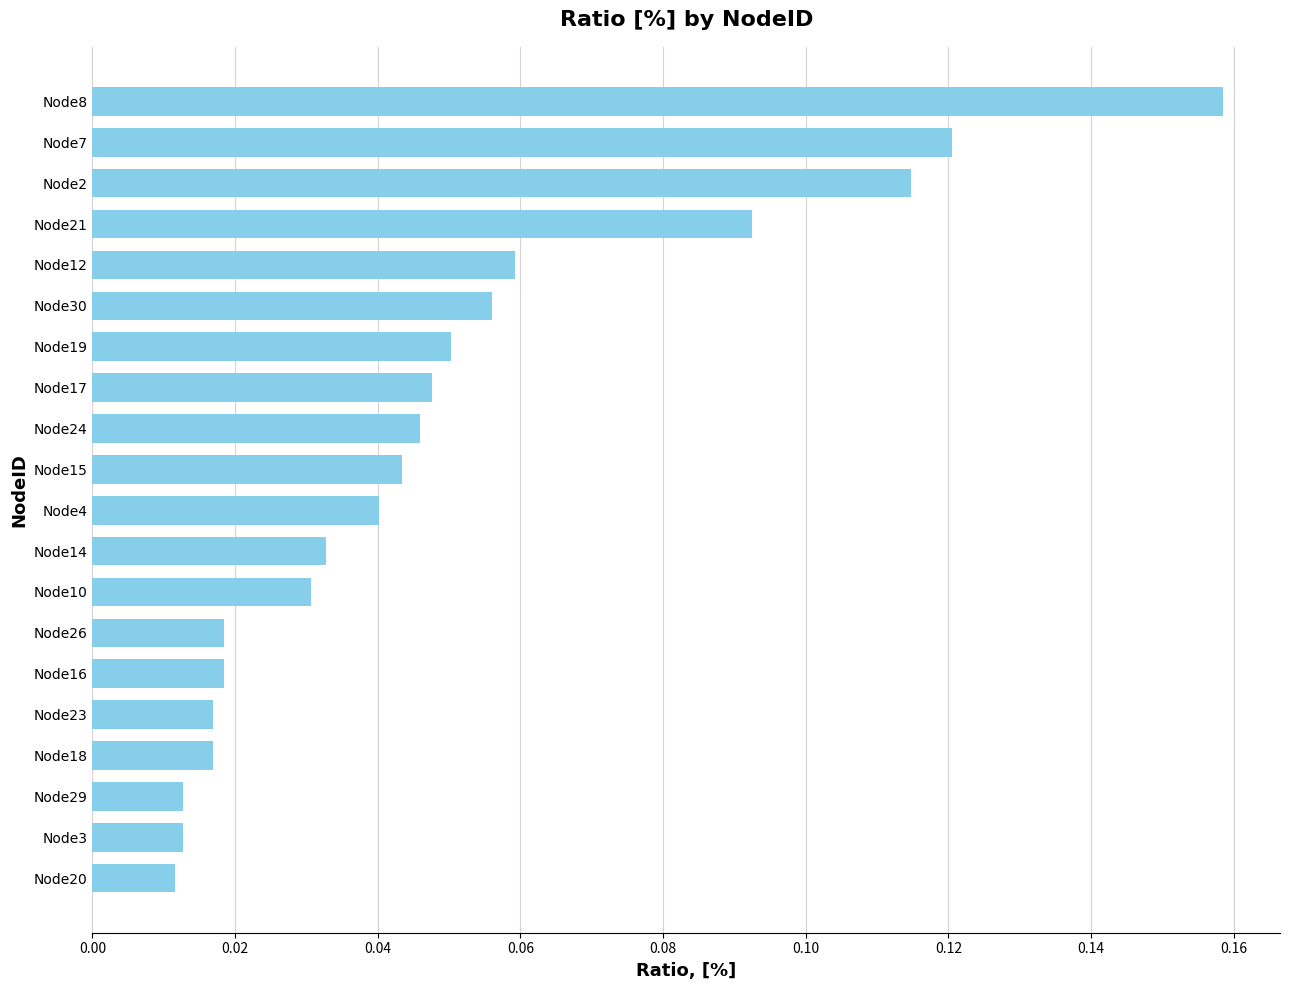

Which has a higher value, Node15 or Node21?

Node21